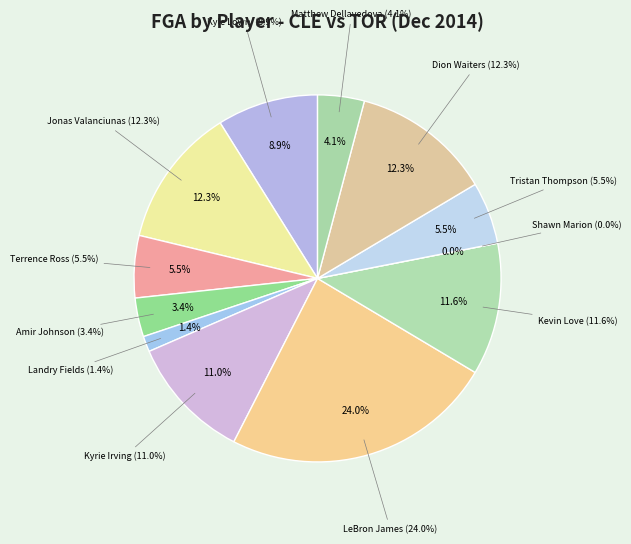

How many segments does this pie chart have?

12